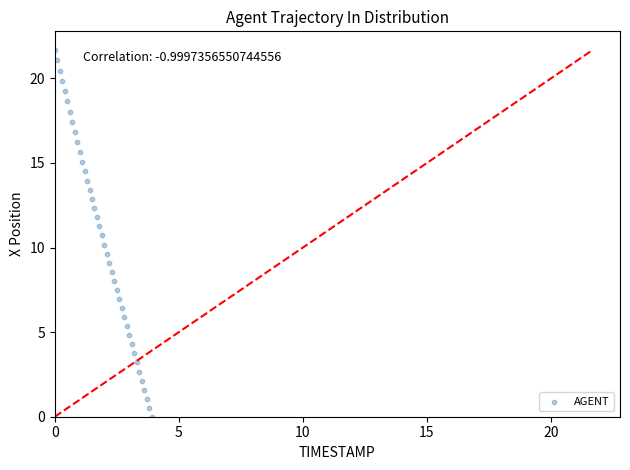

What is the range of Y values (max minus min)?

21.7